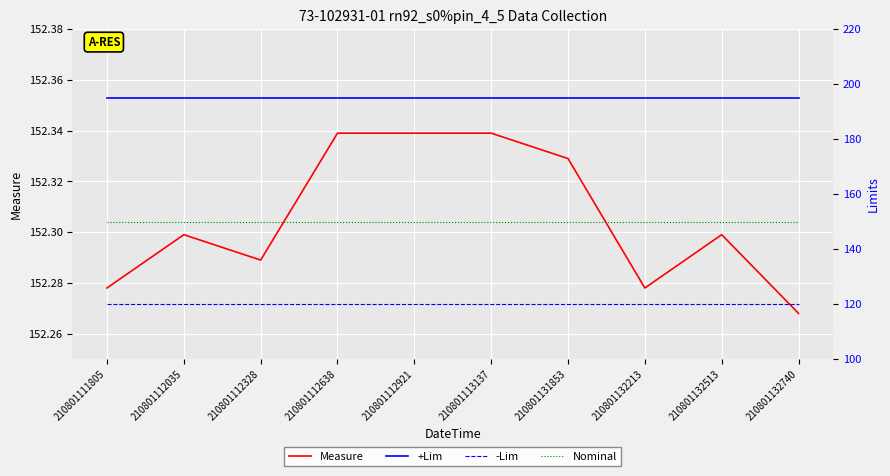

Is the value of -Lim at 210801112035 greater than the value of +Lim at 210801132213?

No